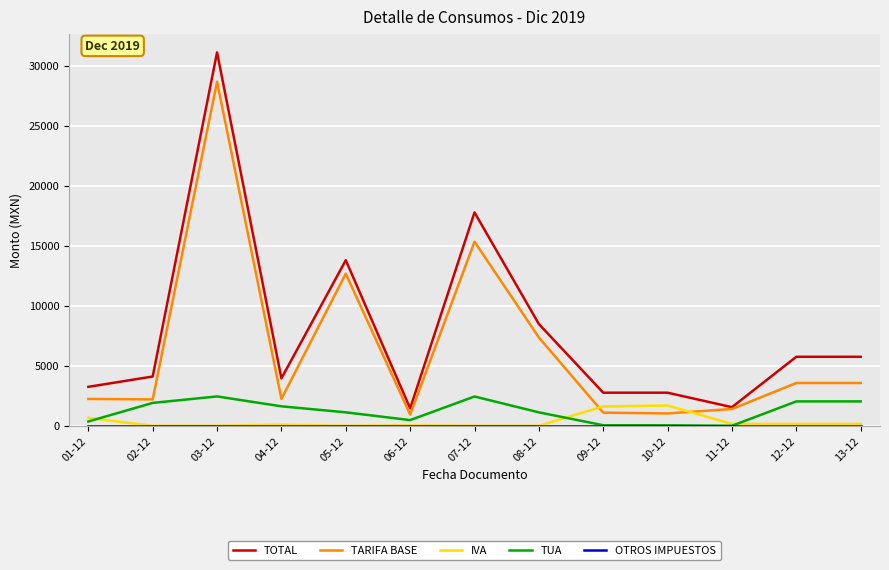

At which category is the sum across all series the highest?

03-12